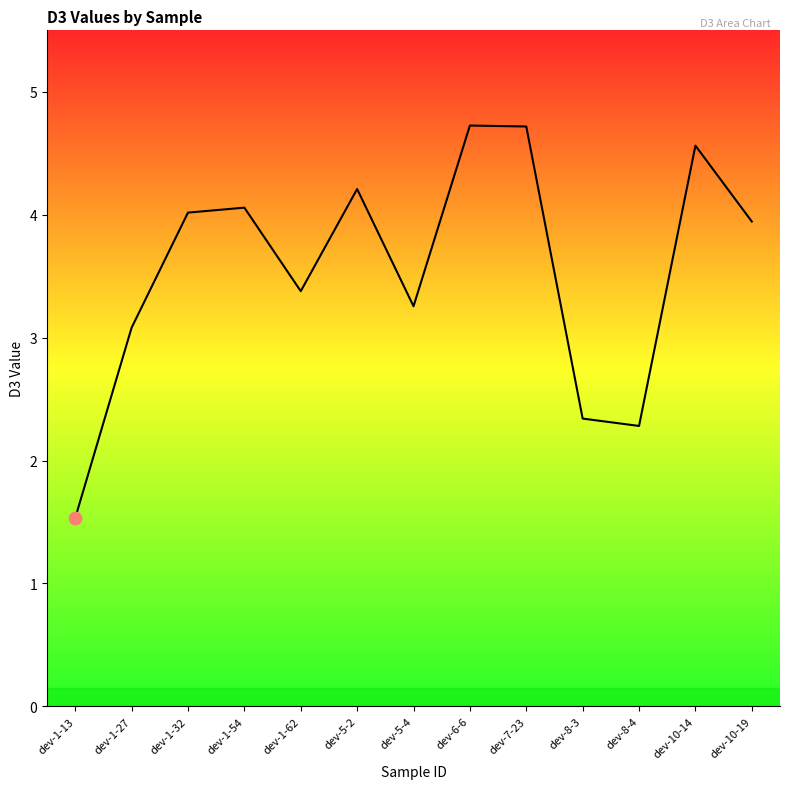

What is the ratio of the value at dev-10-14 to the value at dev-1-13?

3.0